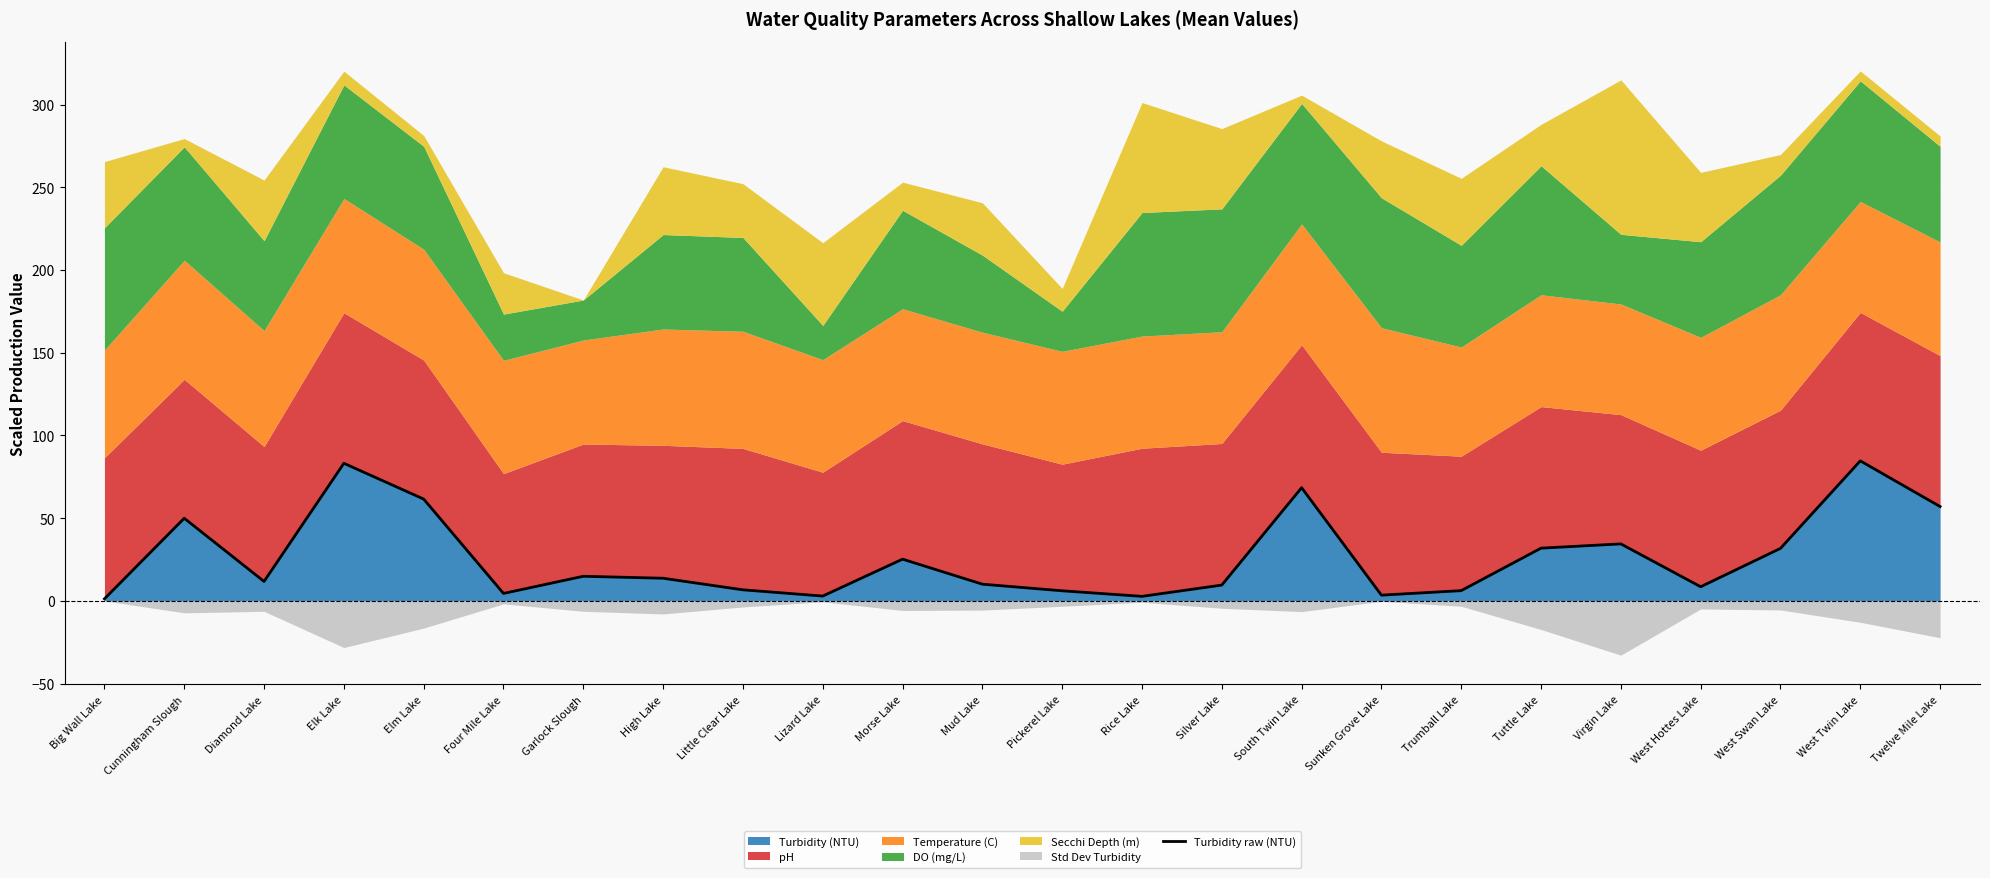

How many data points are less than 13?

12